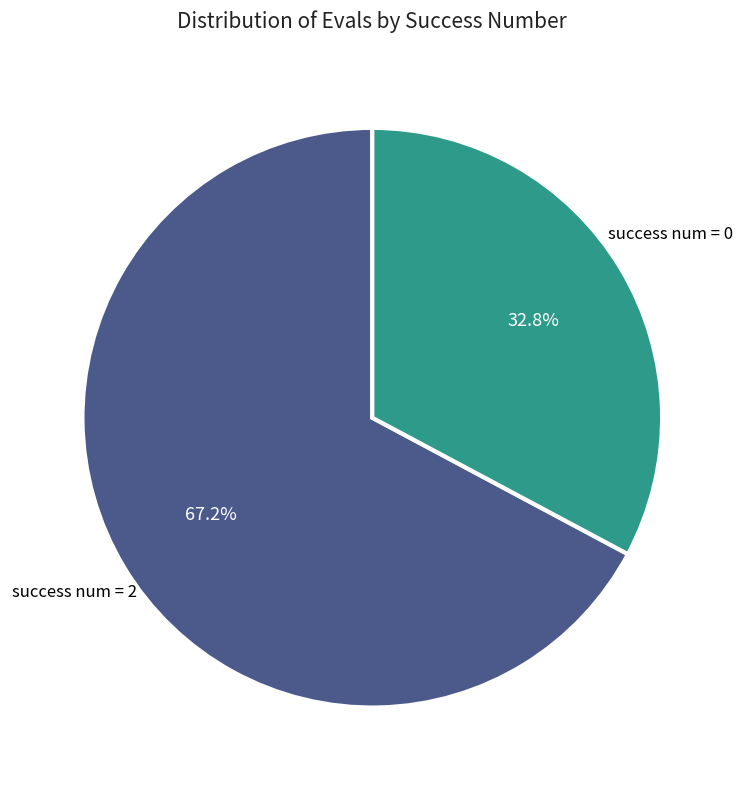

What is the smallest slice in the pie chart?

success num = 0